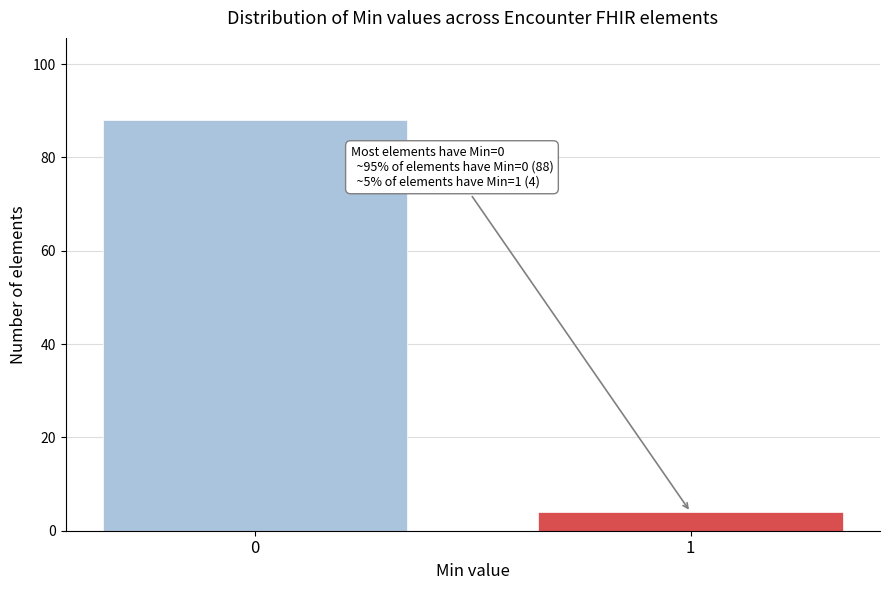

Reading left to right, what are all the values shown in this chart?

0=88	1=4